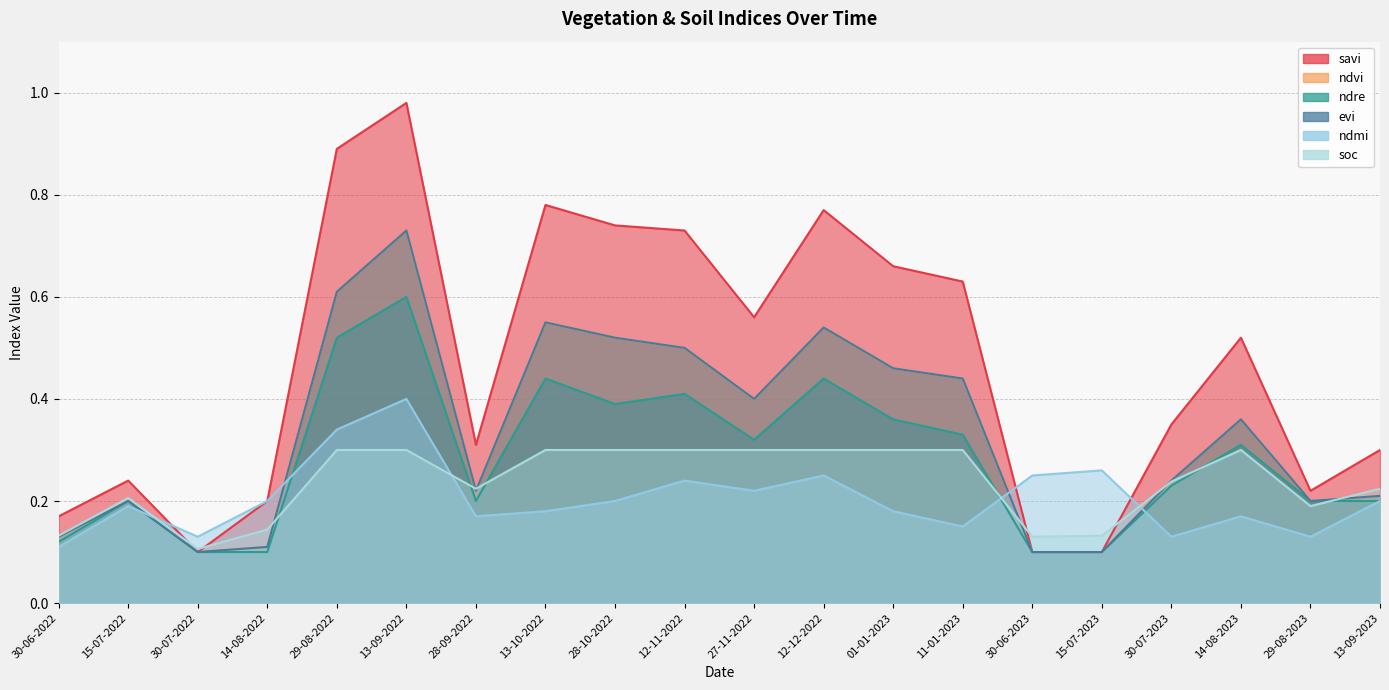

What is the difference between the savi values at 01-01-2023 and 30-06-2022?

0.5